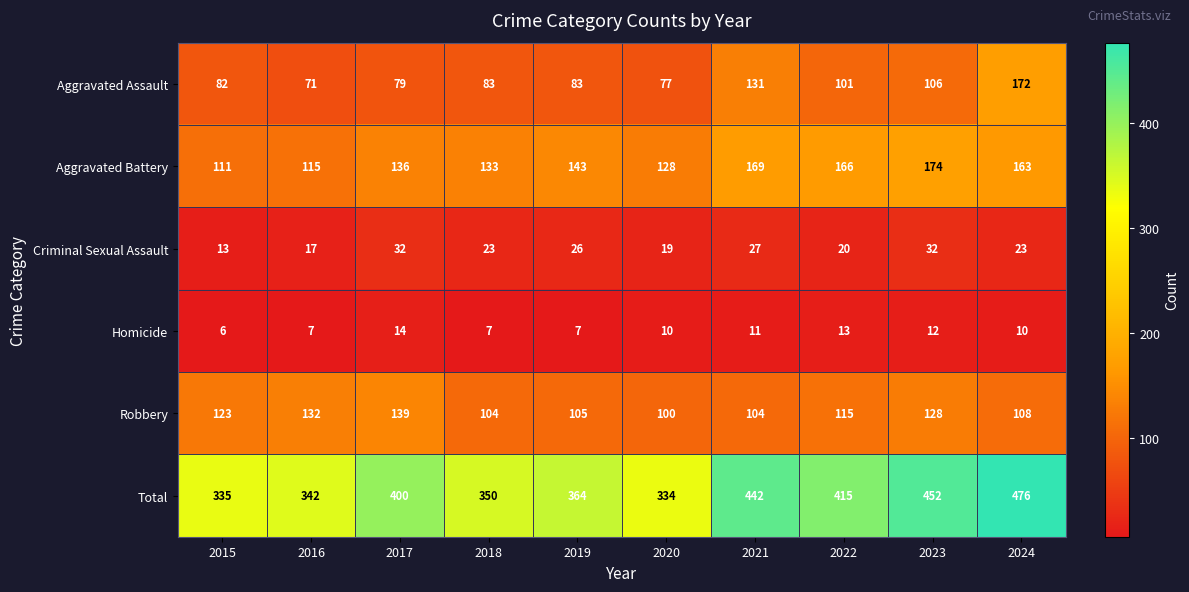

What is the difference between the Criminal Sexual Assault values at 2022 and 2018?

3